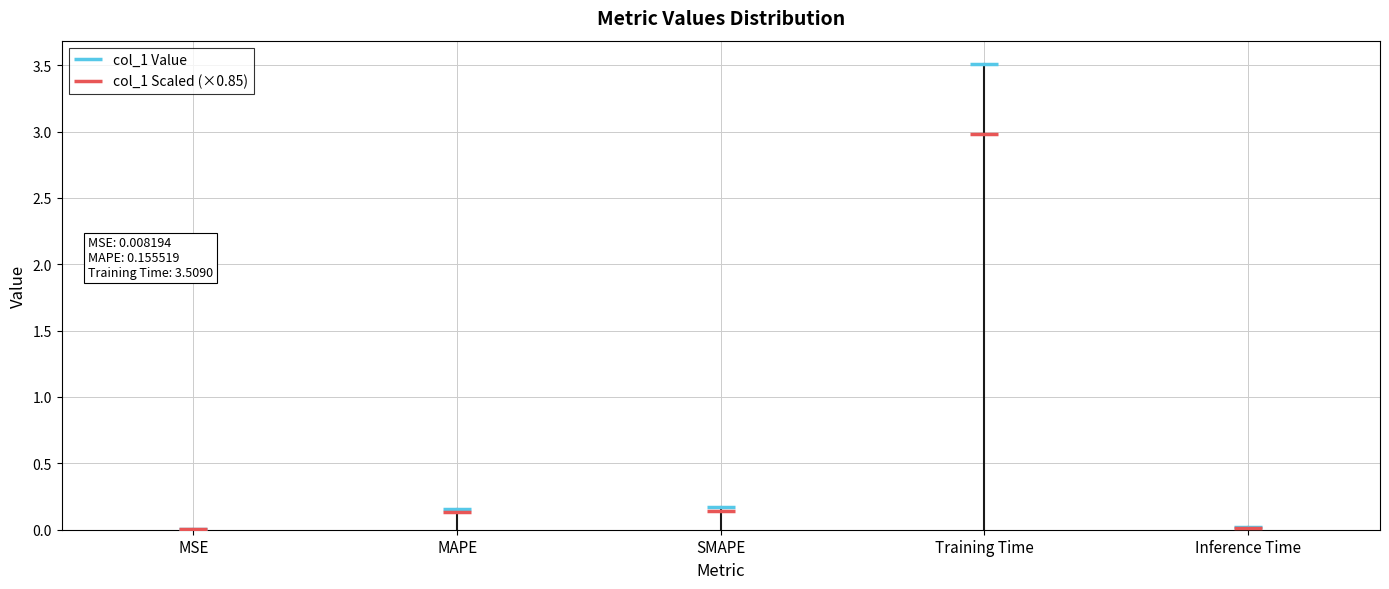

Which series has the widest spread of values?

col_1 Value